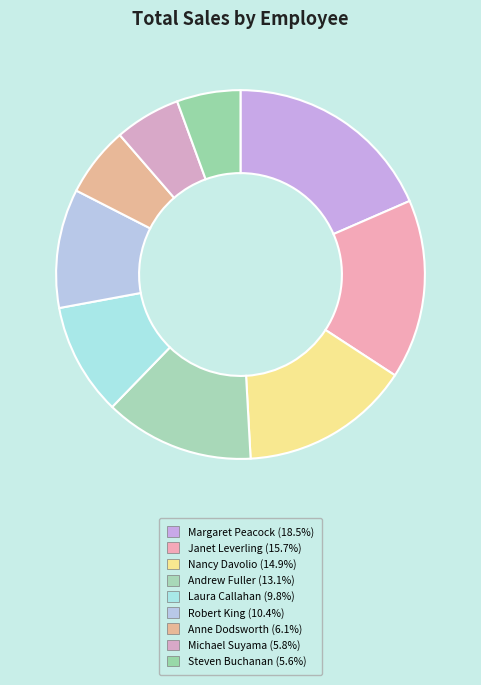

To the nearest percent, what percentage of the pie is Margaret Peacock?

18%